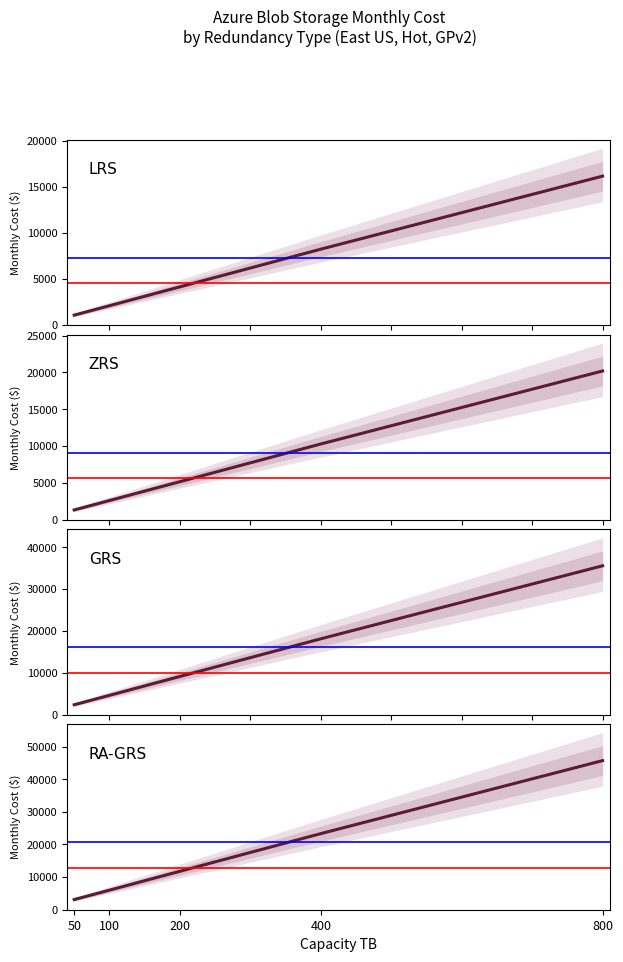

What are all the series names shown in the legend?

LRS, ZRS, GRS, RA-GRS